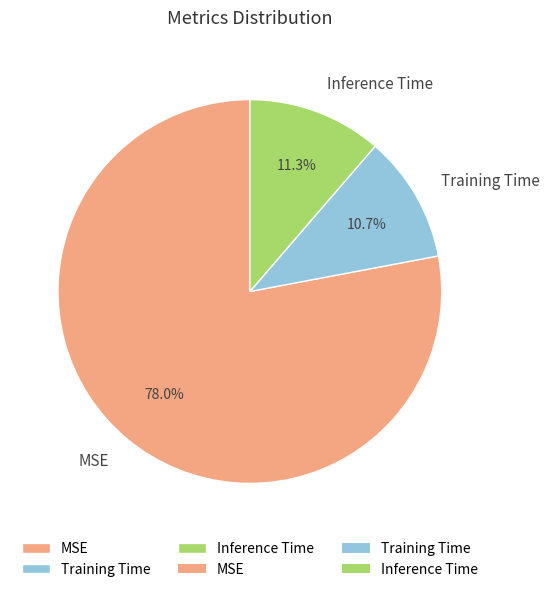

Rank the categories by value from highest to lowest.

MSE, Inference Time, Training Time